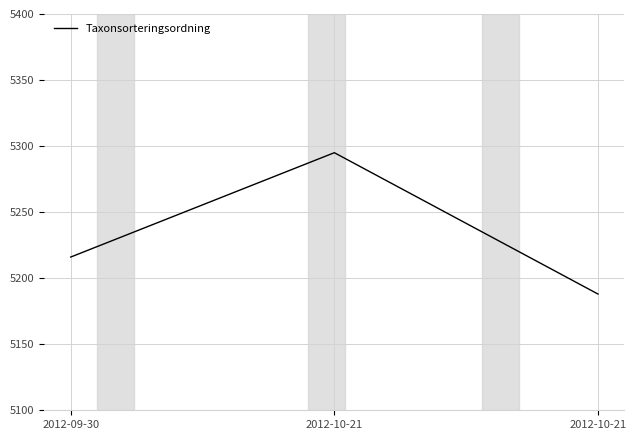

What is the difference between the values at 2012-10-21 and 2012-09-30?

79